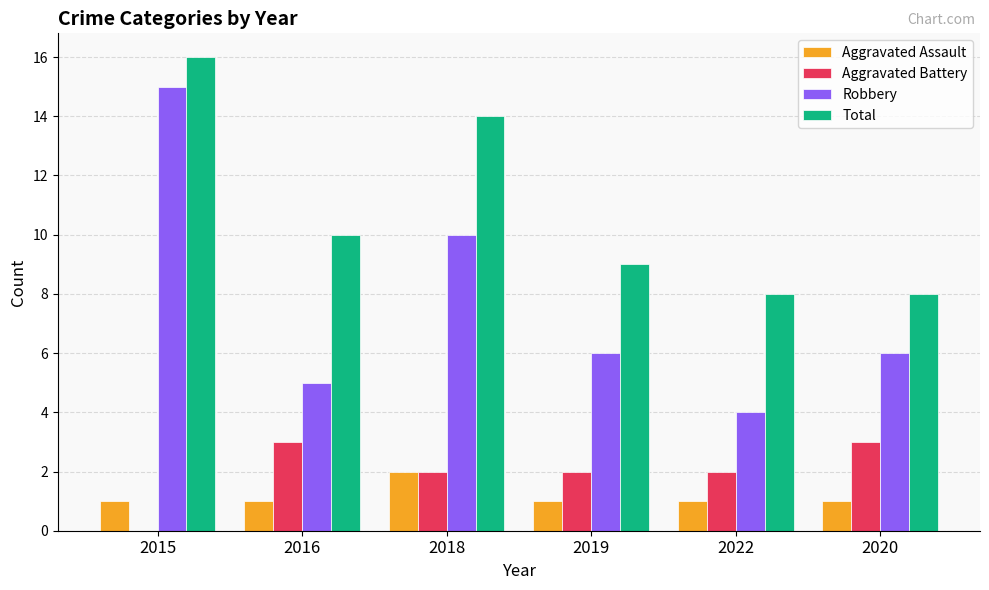

Where is Robbery nearest to the value 9?

2018